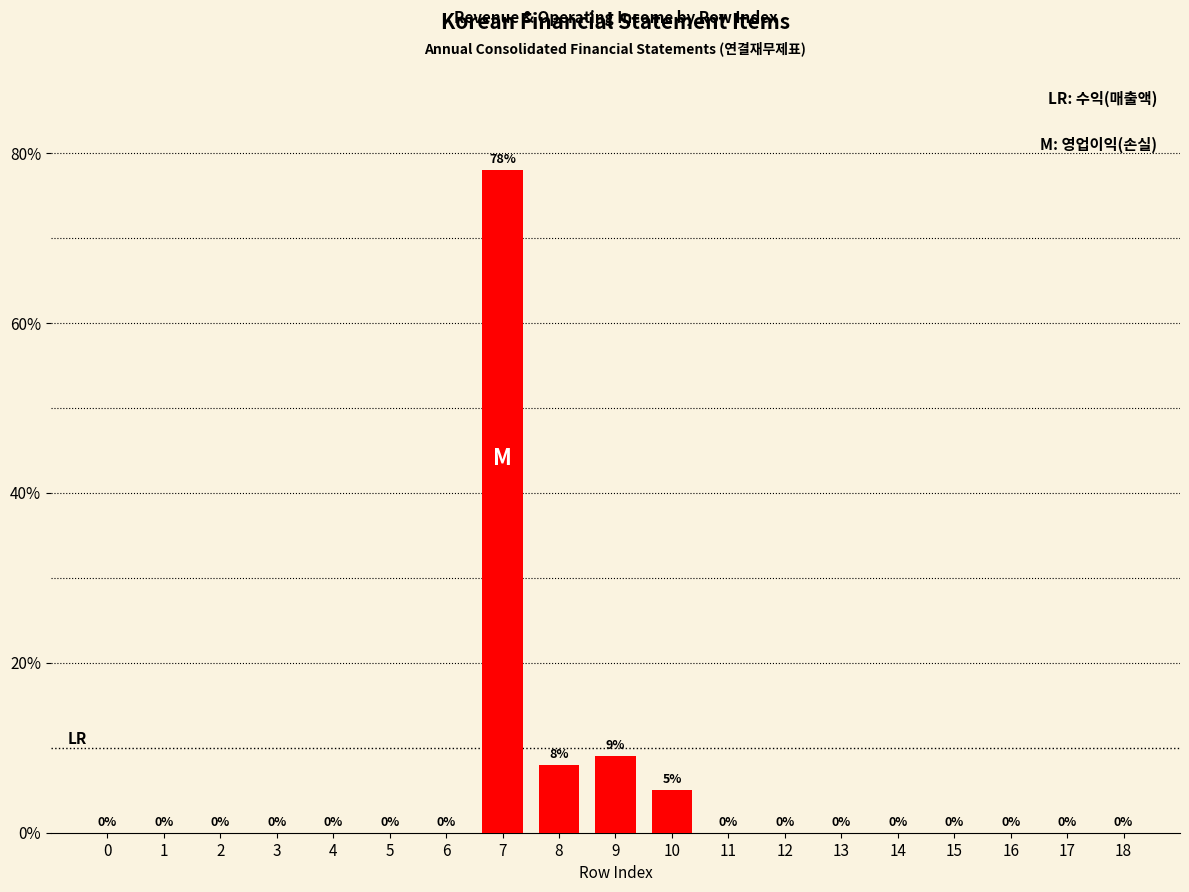

What is the average value?

5